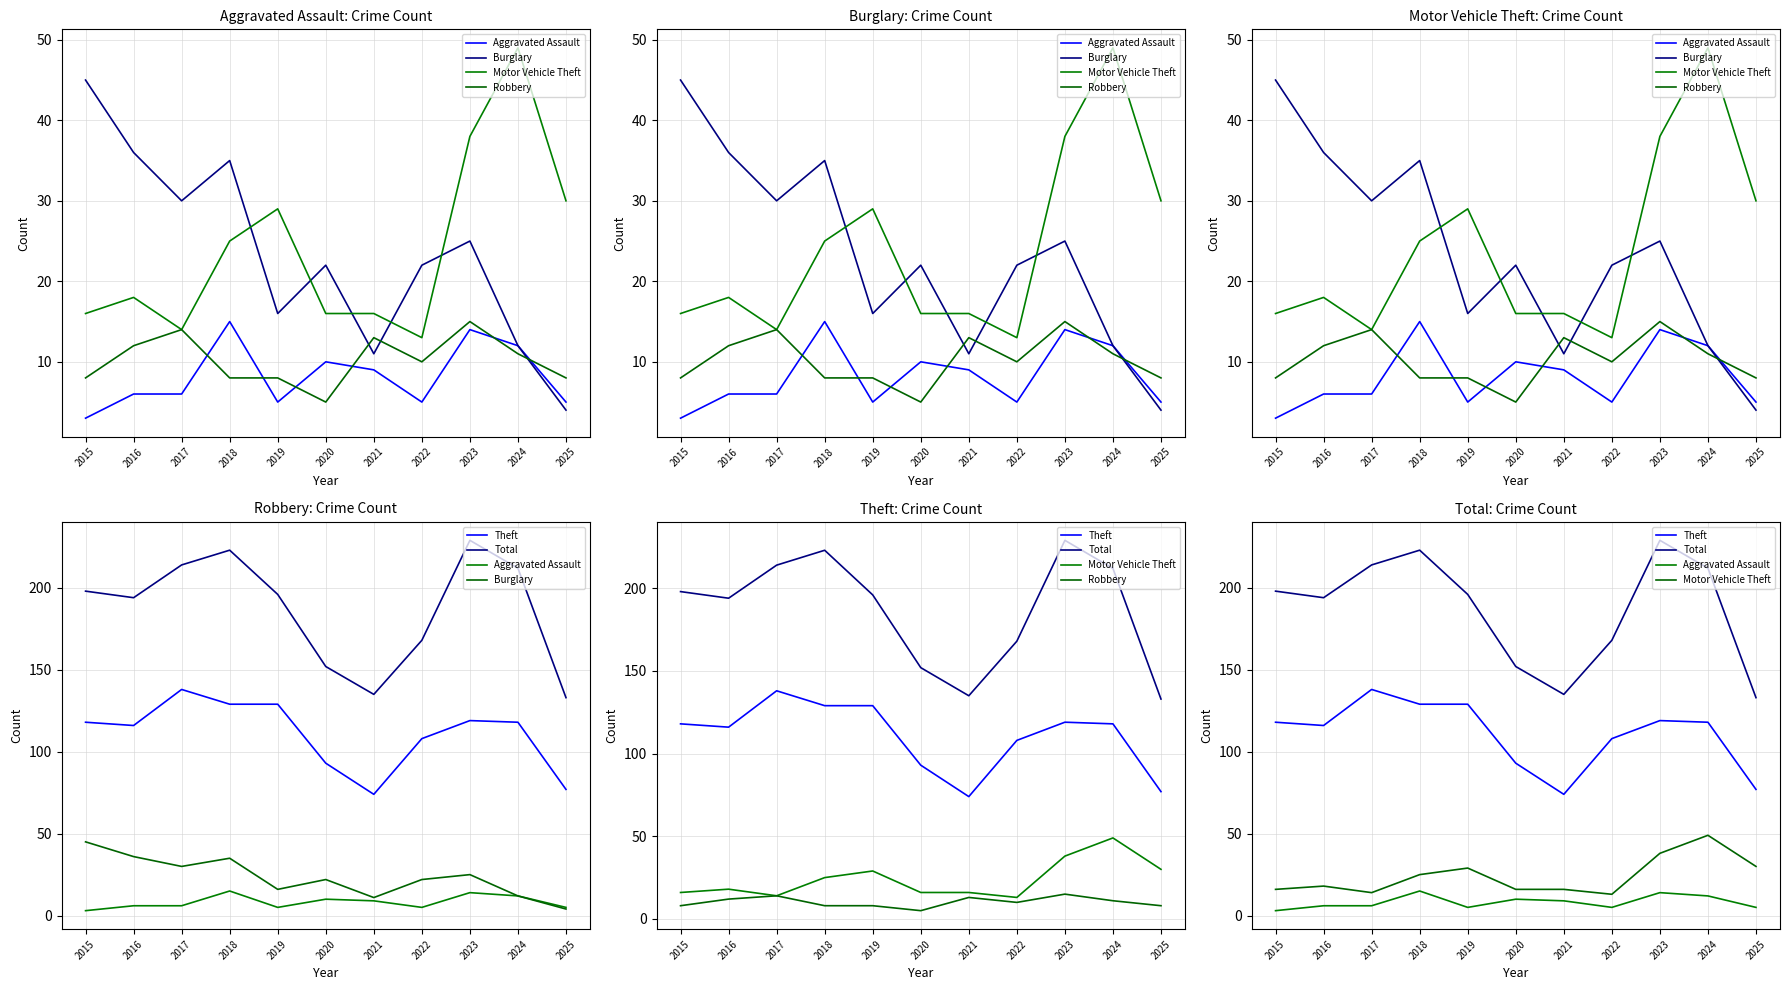

Which series changed the most between 2023 and 2025?

Total